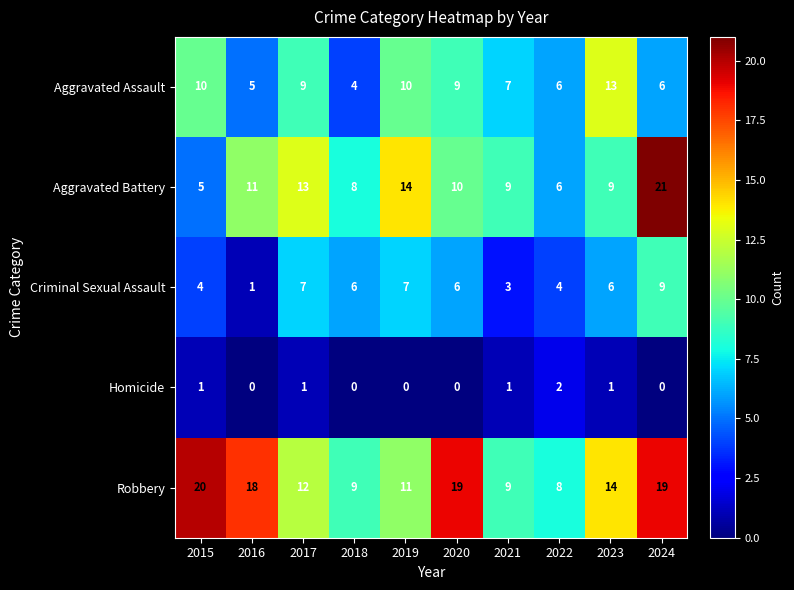

Is it true that Robbery equals 29 at 2020?

False